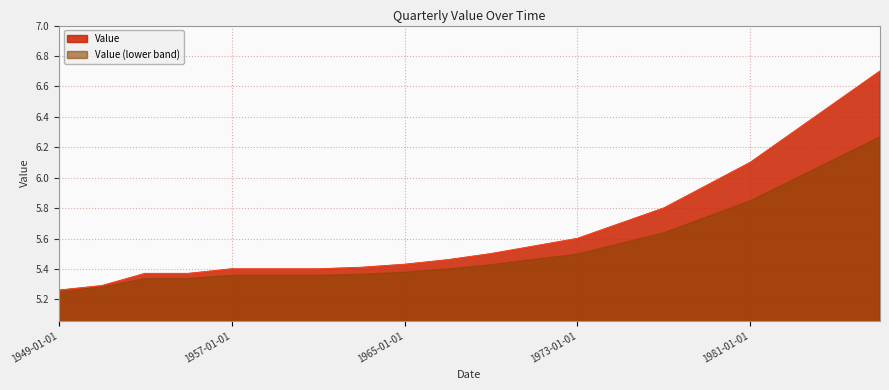

Reading left to right, list all the values displayed in this chart.

1949-01-01=5.3	1951-01-01=5.3	1953-01-01=5.4	1955-01-01=5.4	1957-01-01=5.4	1959-01-01=5.4	1961-01-01=5.4	1963-01-01=5.4	1965-01-01=5.4	1967-01-01=5.5	1969-01-01=5.5	1971-01-01=5.5	1973-01-01=5.6	1975-01-01=5.7	1977-01-01=5.8	1979-01-01=6.0	1981-01-01=6.1	1983-01-01=6.3	1985-01-01=6.5	1987-01-01=6.7